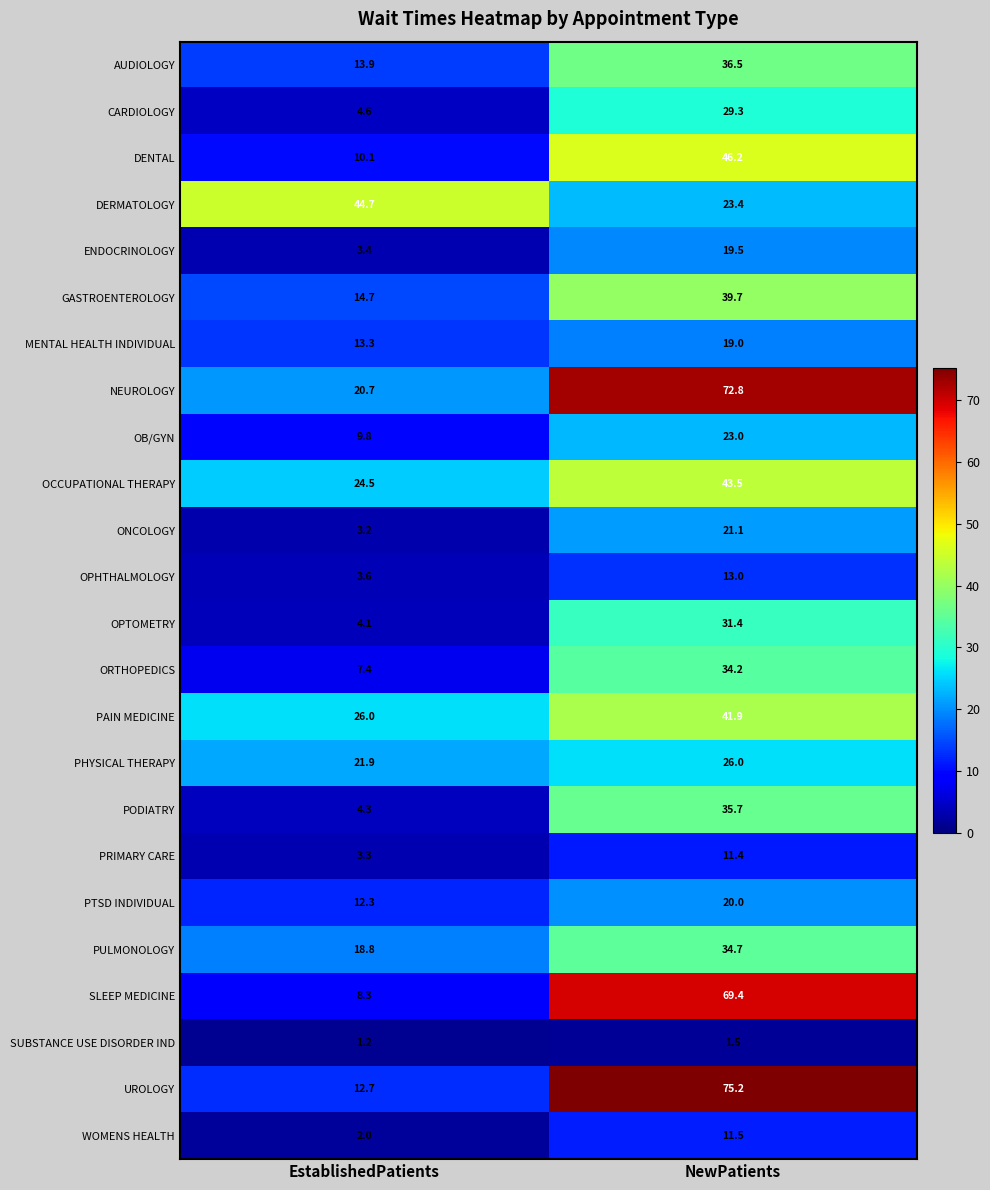

What is the maximum value shown in the chart?

75.2